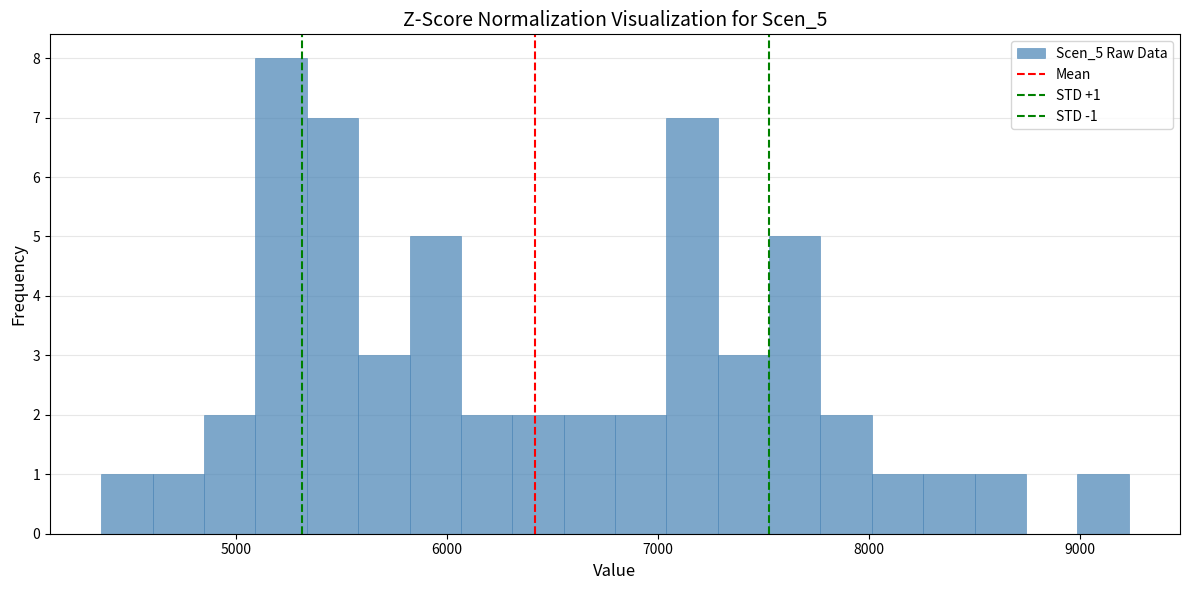

Read against the x-axis, roughly where is the centre of the tallest bar?

5200